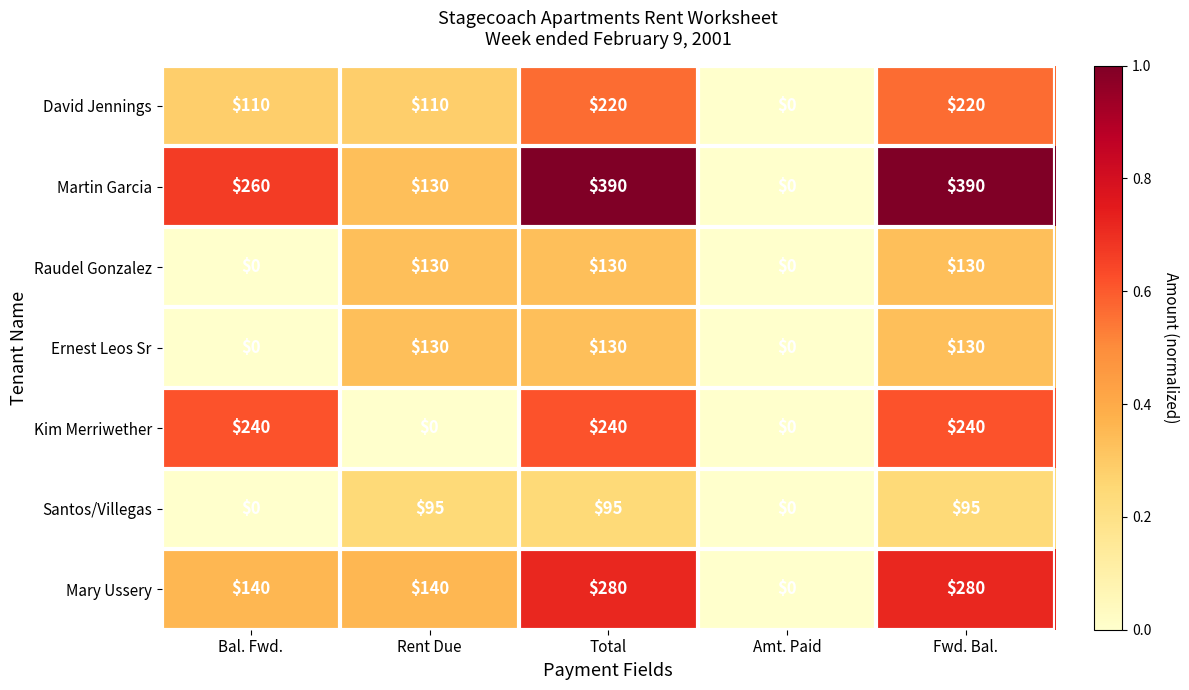

How many data points does each series have?

5